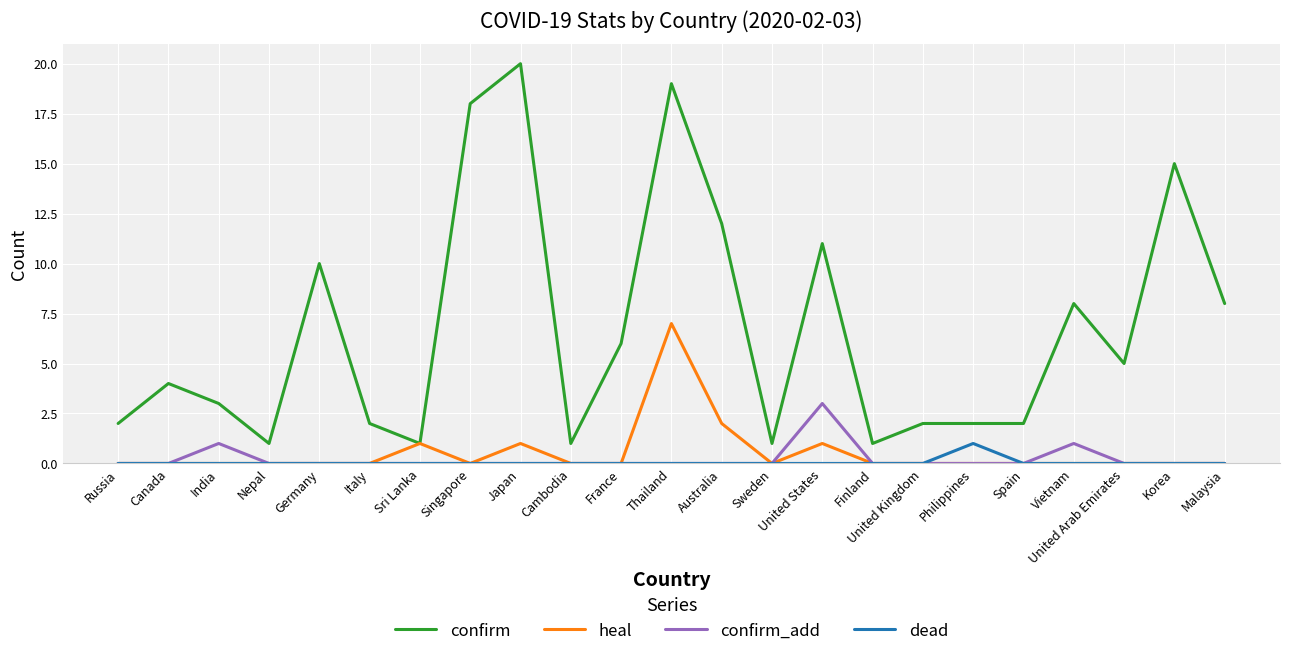

Which series has the widest spread of values?

confirm